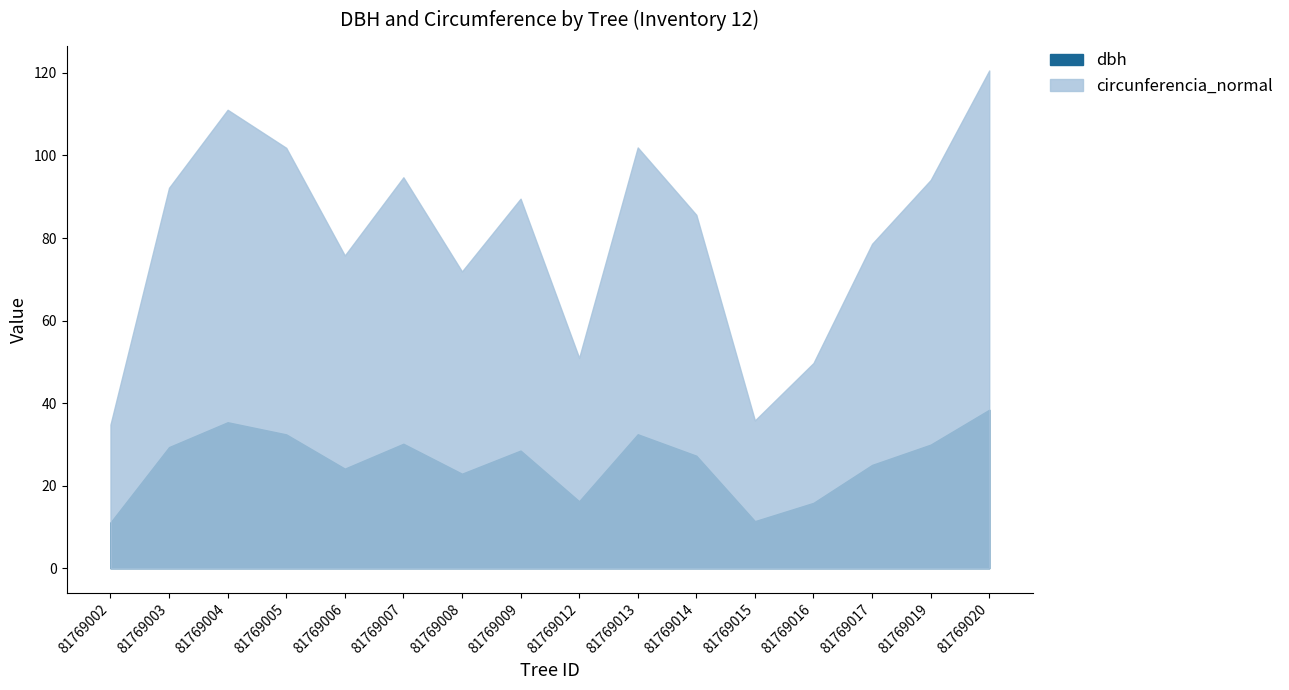

What is the maximum value for circunferencia_normal?

120.6